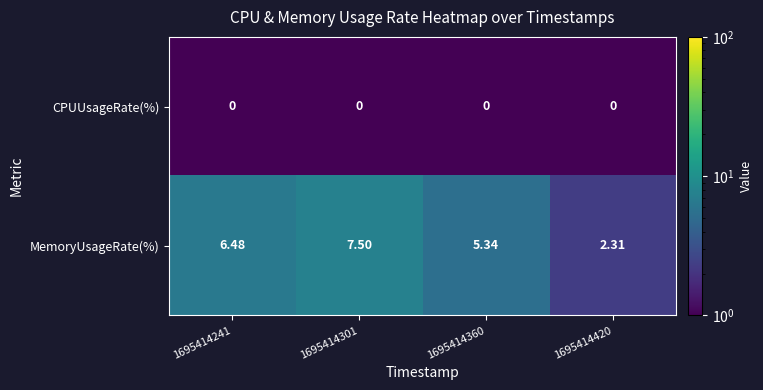

Which series has the largest total across all categories?

MemoryUsageRate(%)